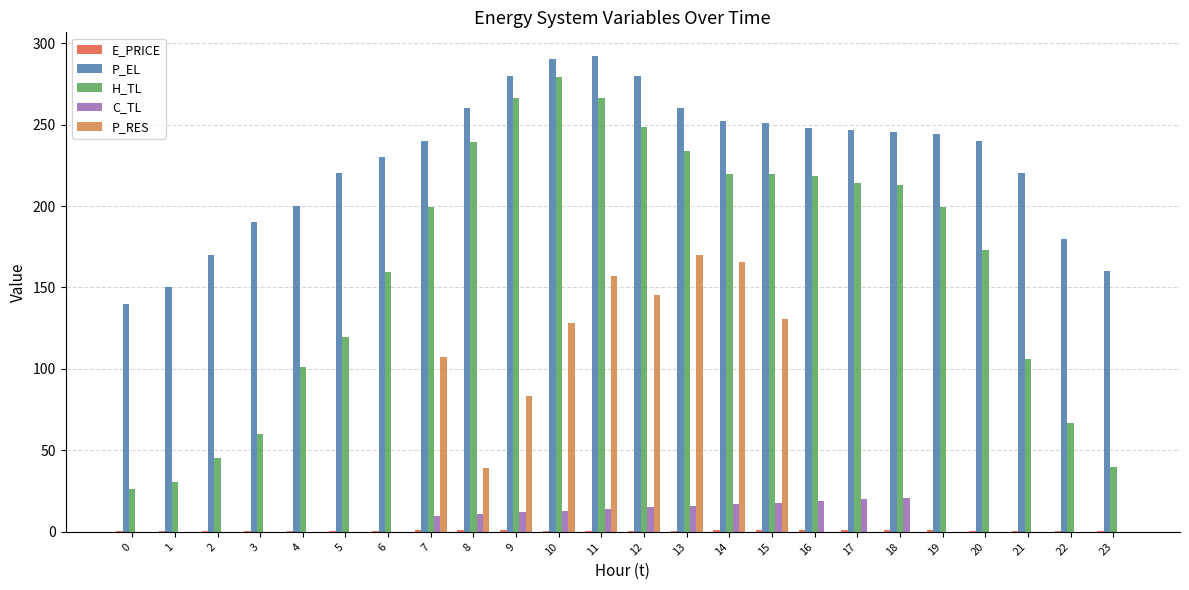

Which series has the widest spread of values?

H_TL